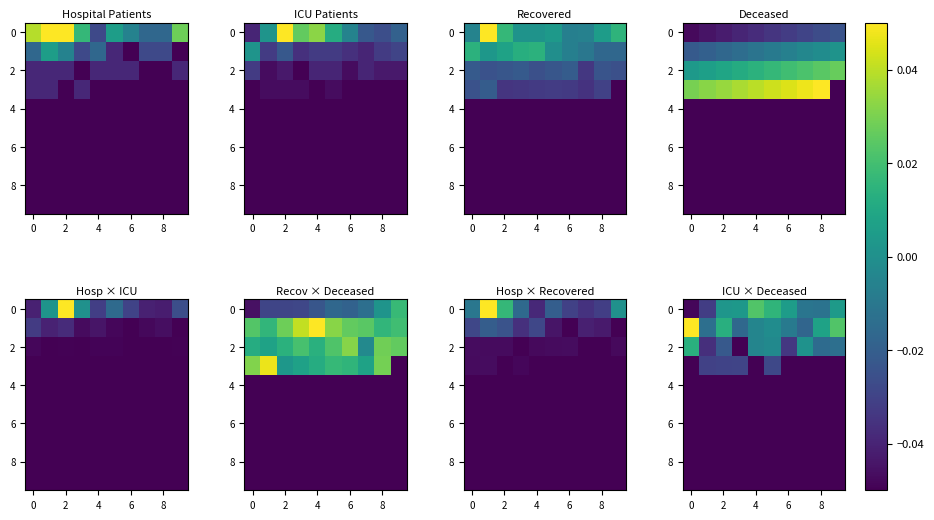

Is it true that 2 equals -0.0 at 2?

False